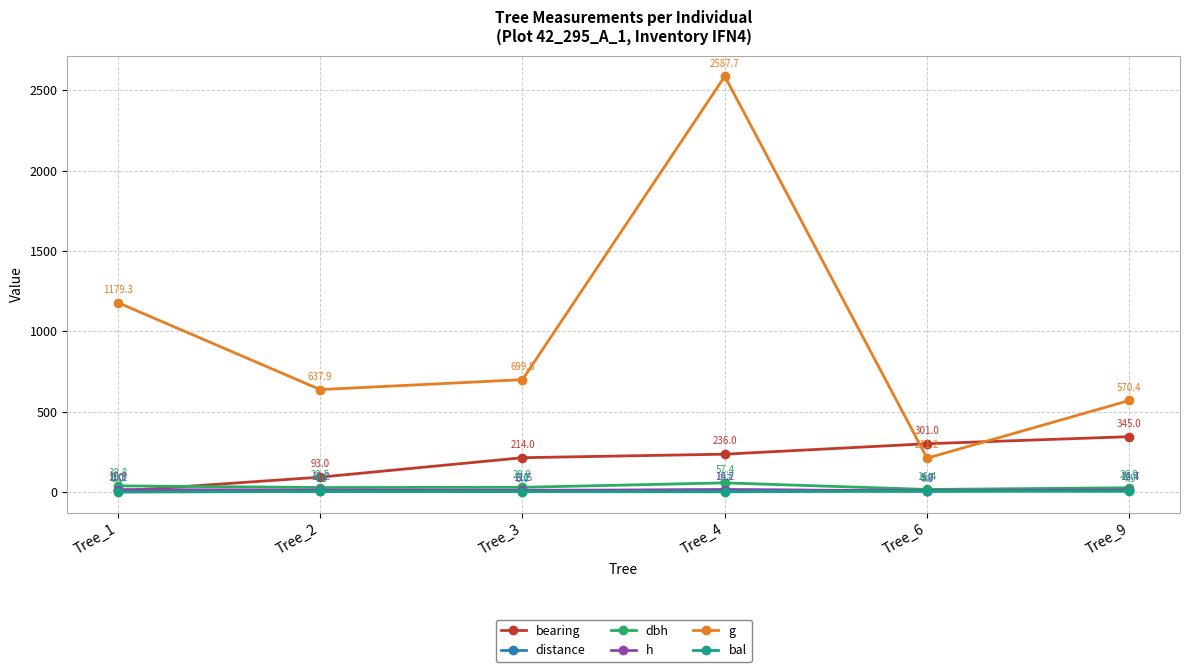

True or false: distance has more than 2 interior local peaks.

False